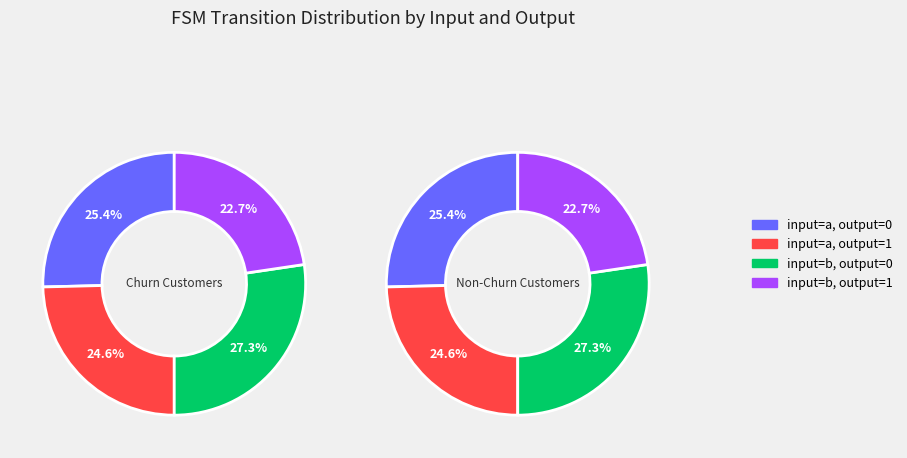

Does output_symbol=0, input=a represent more than half of the total?

No